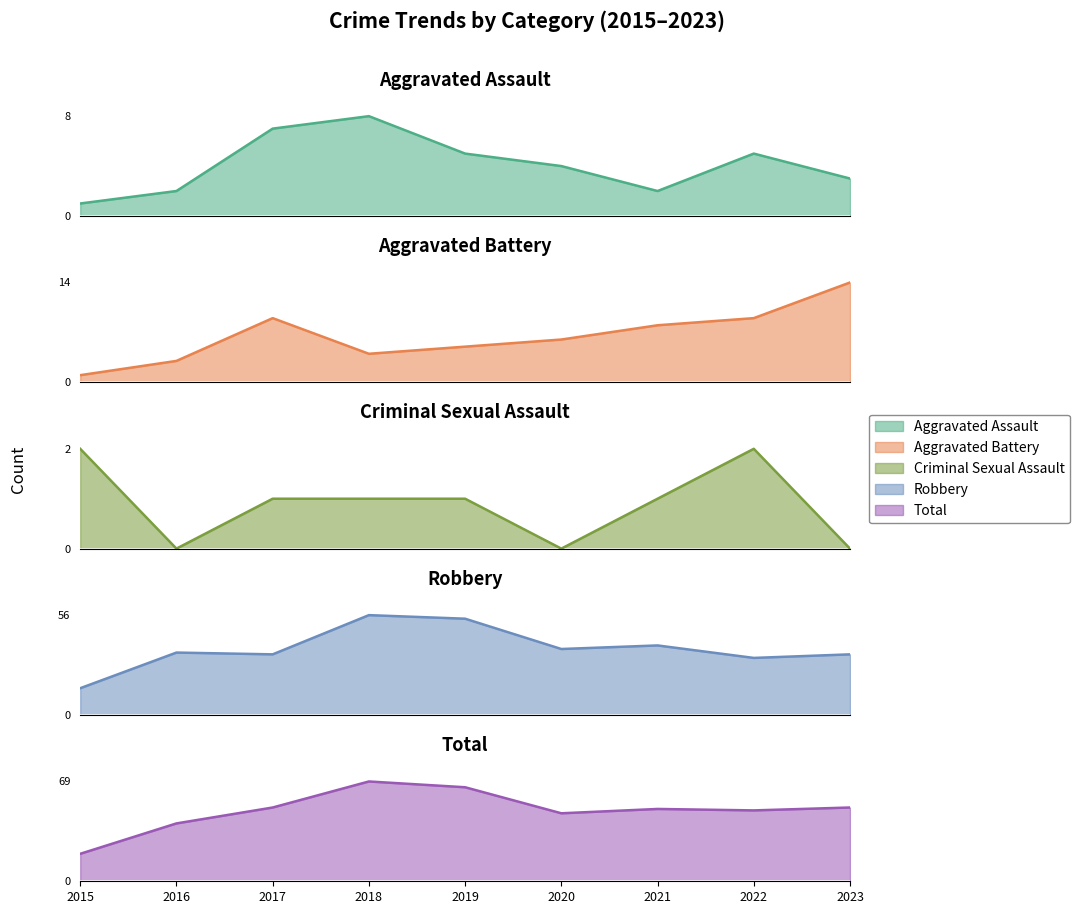

What is the maximum value for Robbery?

56